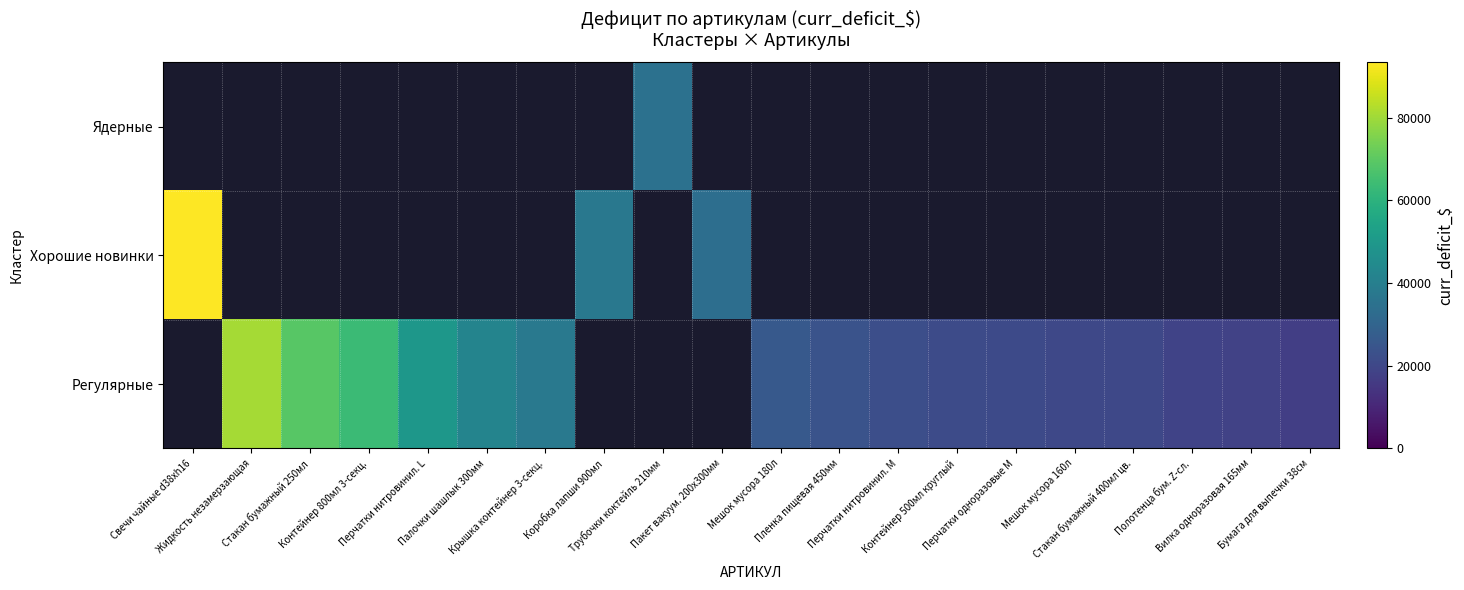

Which series has the largest range (max minus min)?

Хорошие новинки